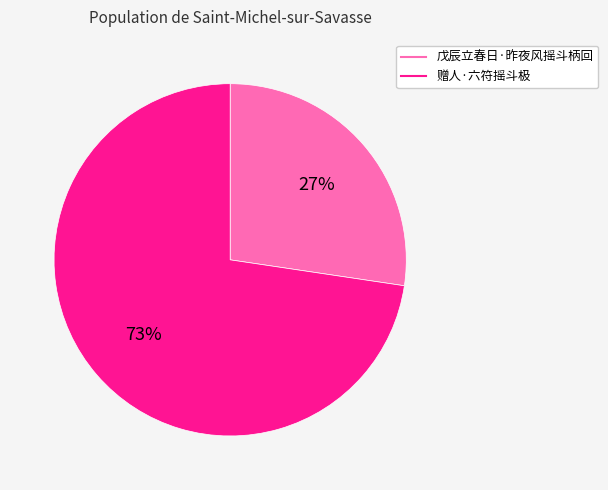

Do 戊辰立春日·昨夜风摇斗柄回 and 赠人·六符摇斗极 together represent more than half of the pie?

Yes